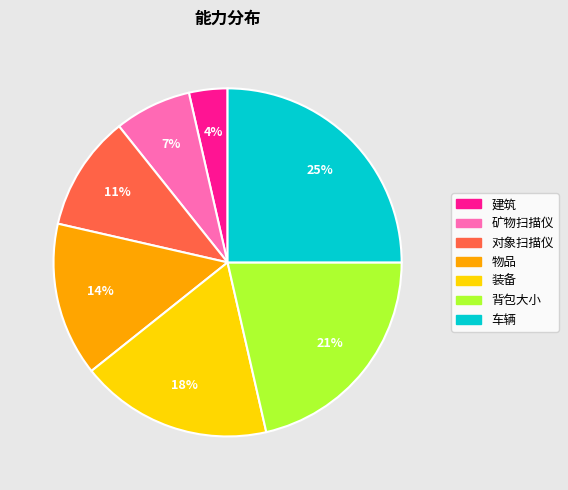

How many segments does this pie chart have?

7